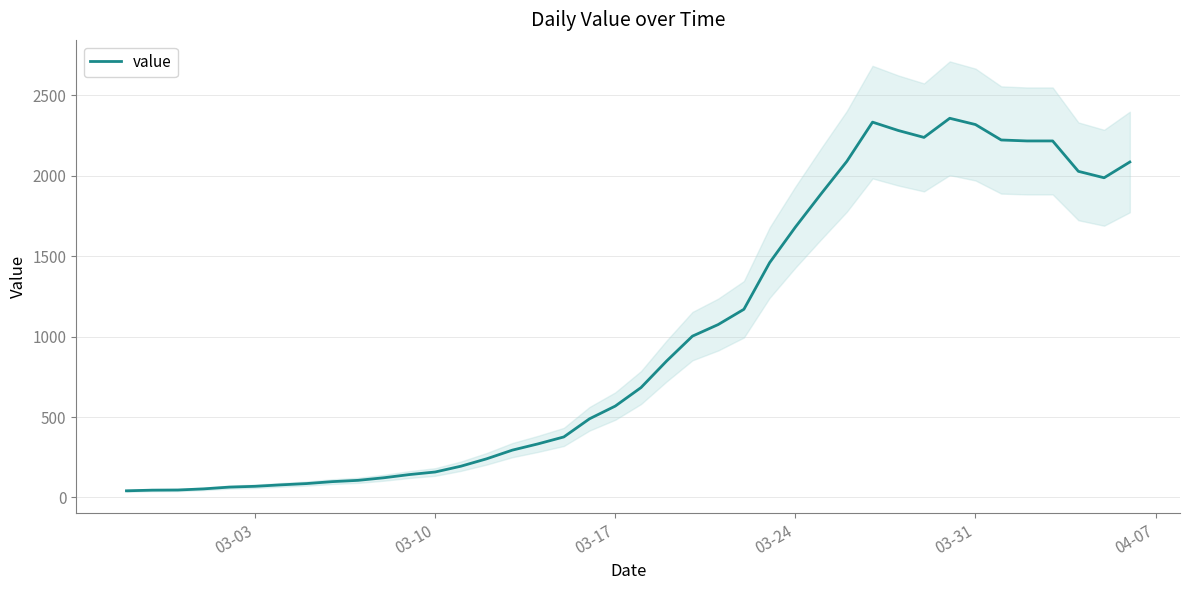

What is the sum of all values?

39792